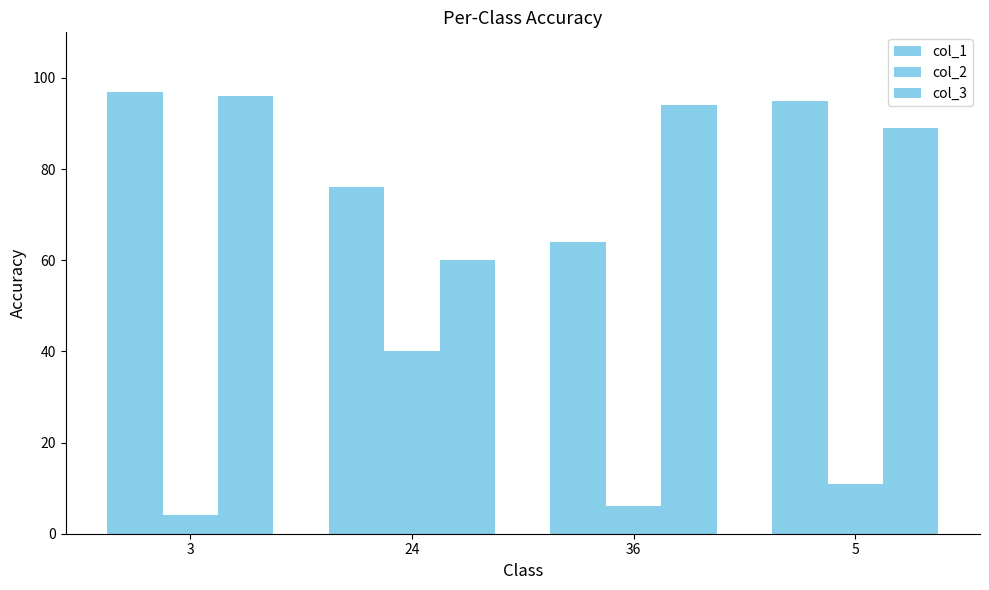

Between 36 and 5, which is larger?

5